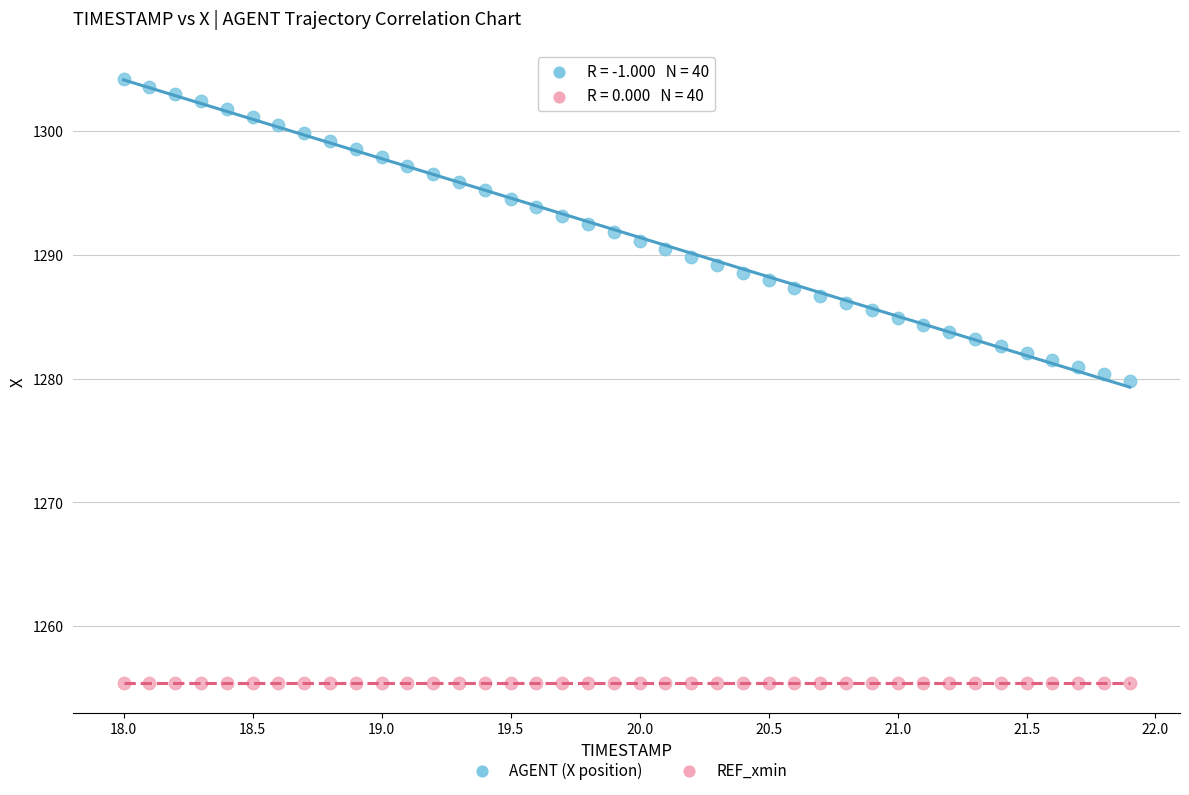

Which series reaches the maximum Y coordinate?

AGENT (X position)